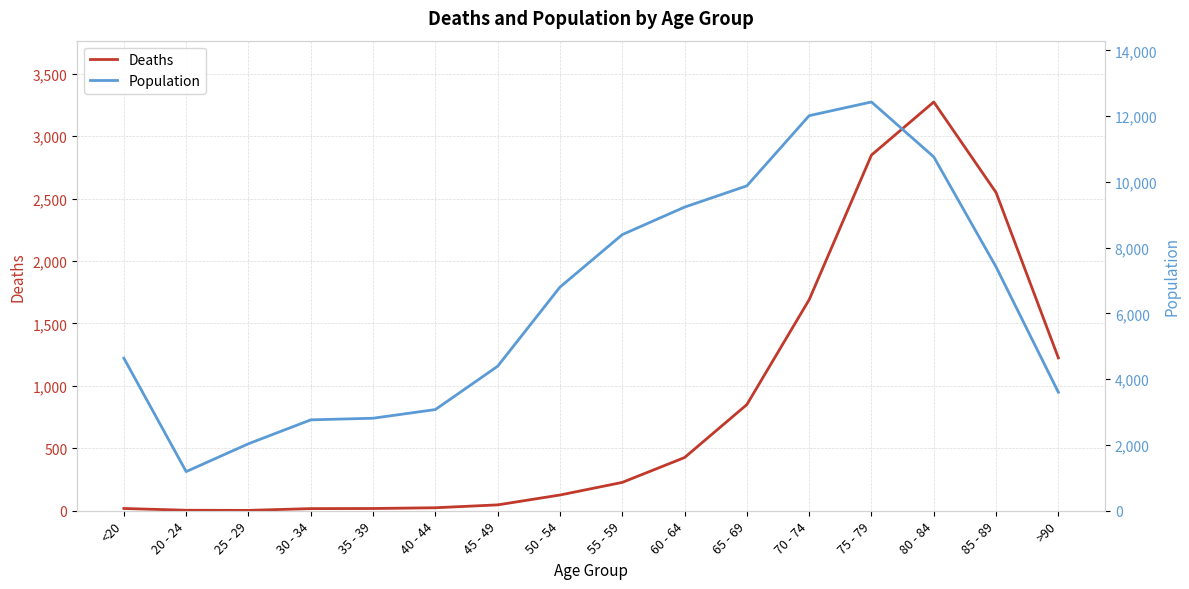

Which category has the highest value in the Population series?

75 - 79